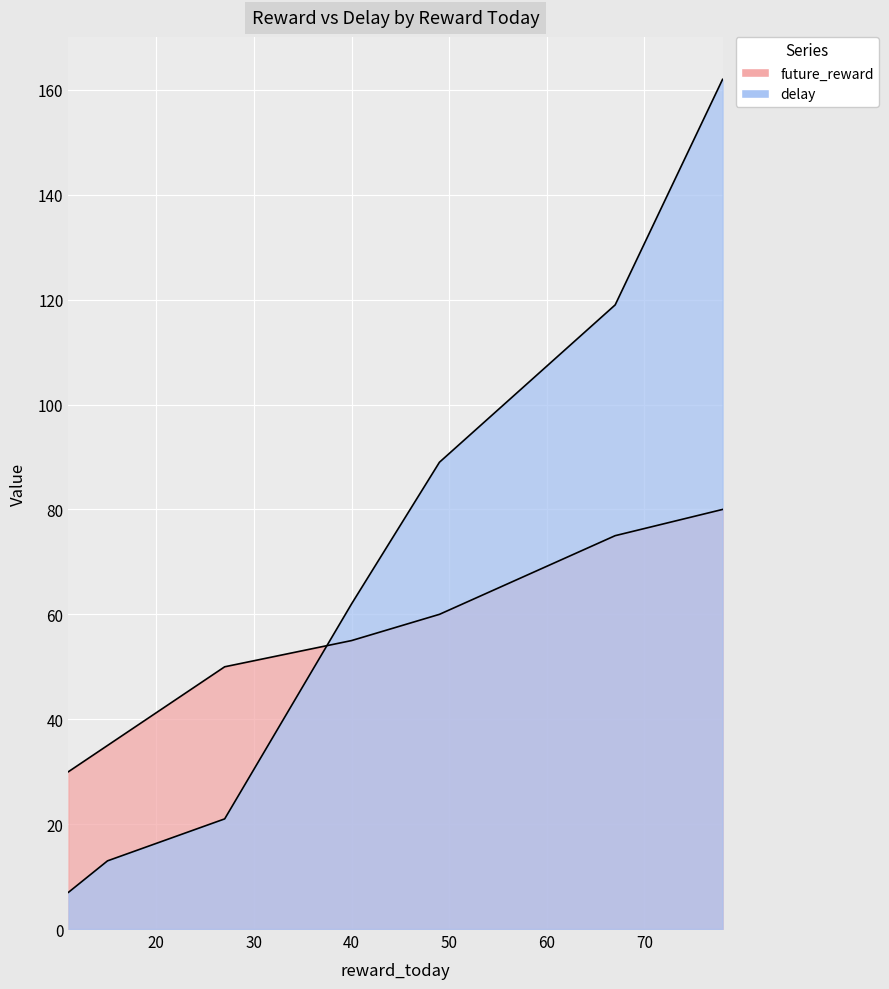

What is the value of the delay point at the 5th from the left?

89